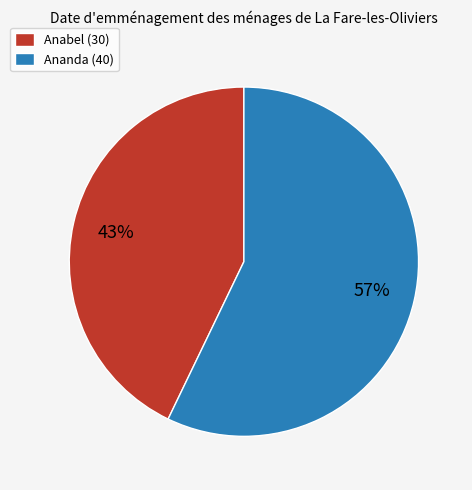

Is the sum of Ananda (40) and Anabel (30) greater than half?

Yes